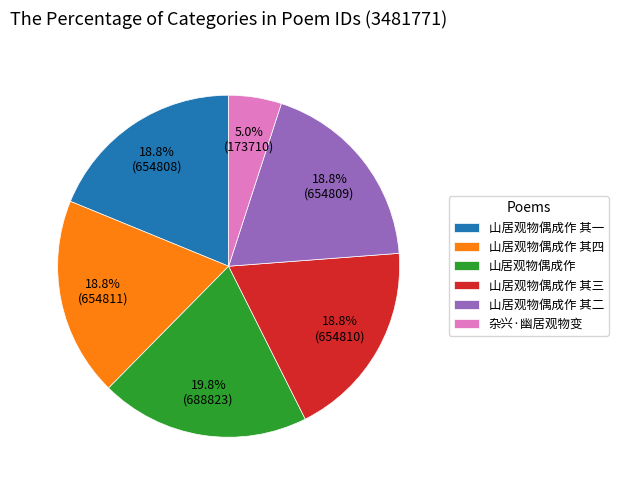

What percentage is NOT represented by 山居观物偶成作 其二?

81.2%